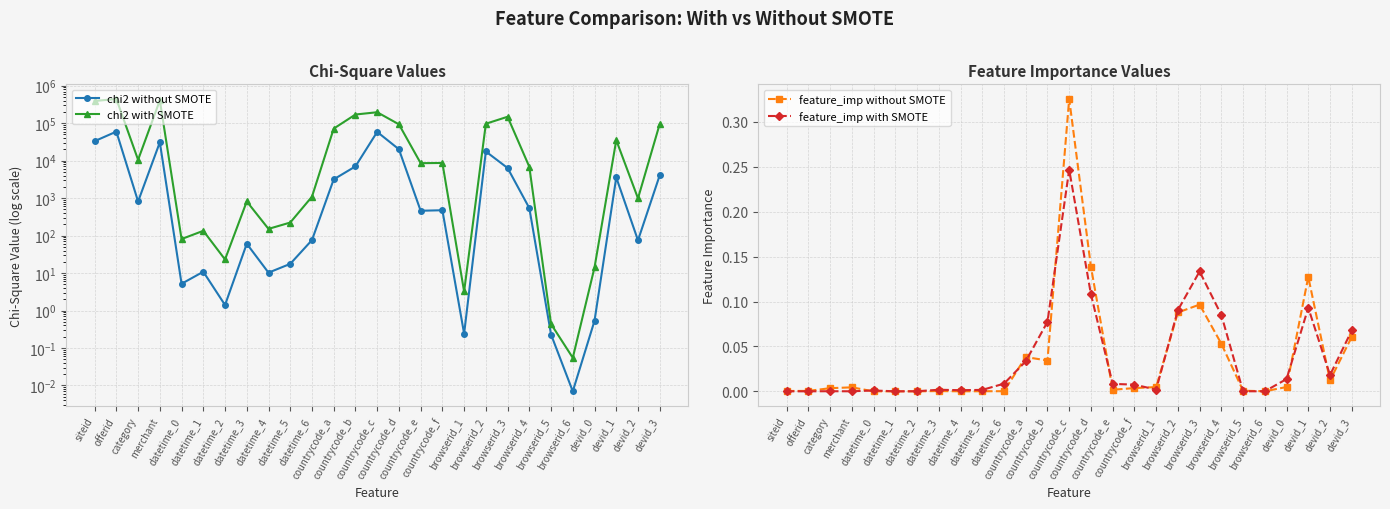

How many categories are shown in the chart?

27